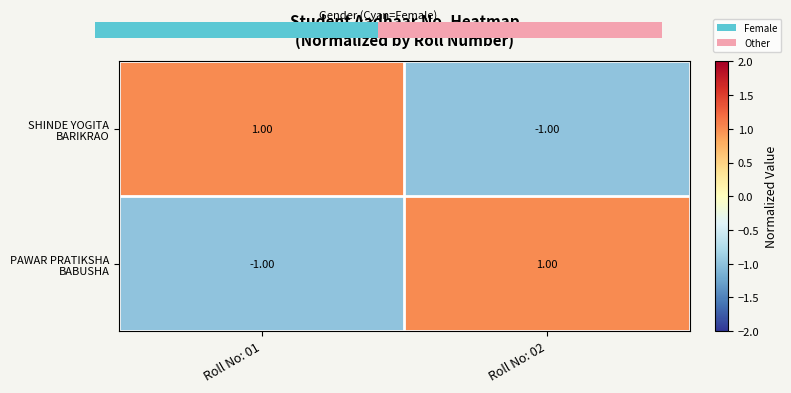

Between 0.00 and 1.00, which is larger?

1.00